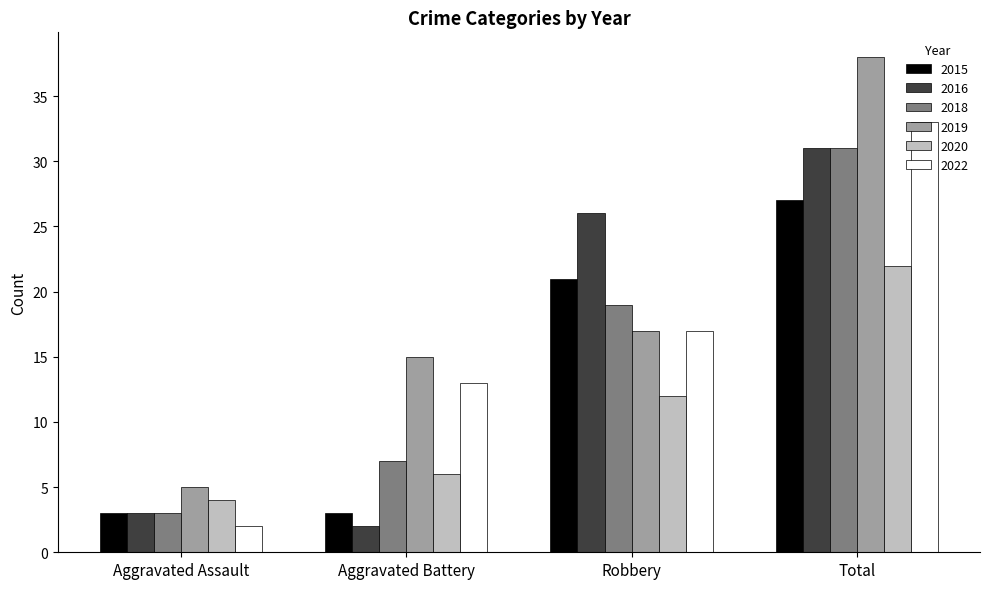

What is the label of the 3rd bar from the left?

Robbery